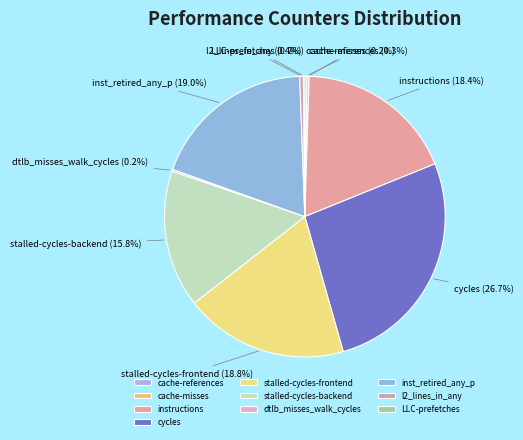

Is cycles the majority of the pie?

No